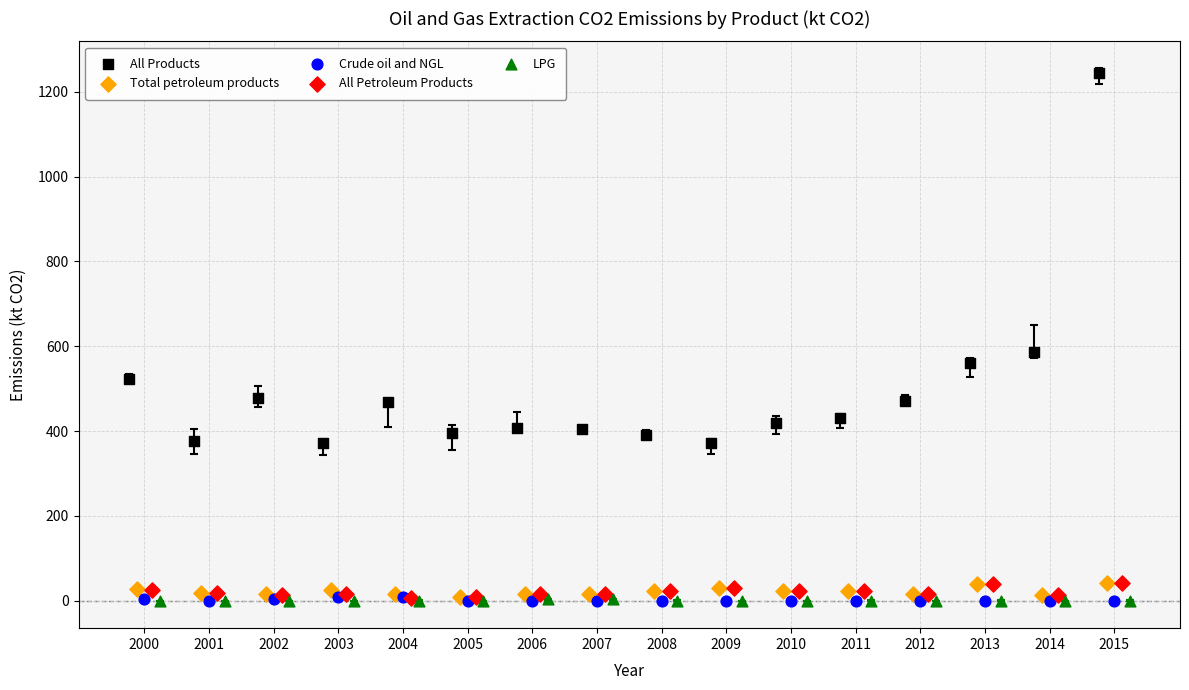

Which series reaches the maximum Y coordinate?

All Products